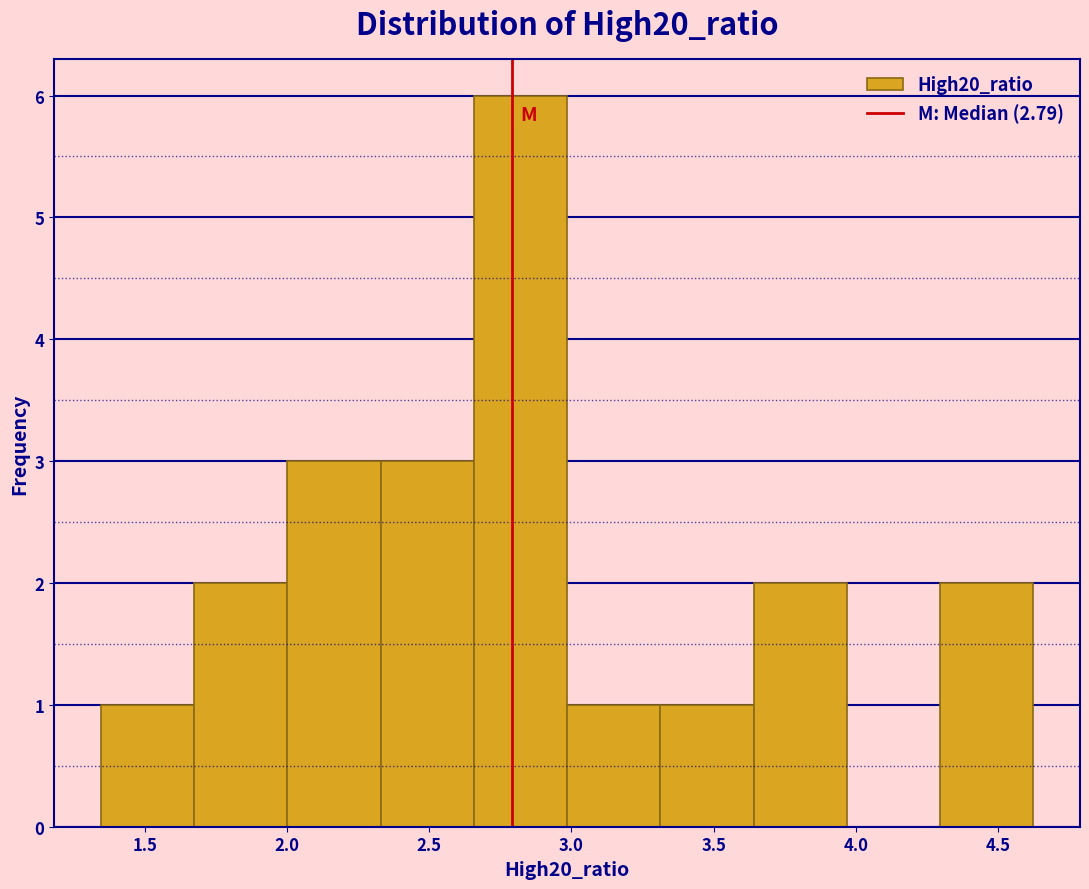

Reading left to right, transcribe this chart: for each bar, give the range it covers on the x-axis and its height. Neither the bar edges nor the heights are printed on the chart, so give them approximately, as read against the axes.

1.35 to 1.65: 1
1.65 to 2.00: 2
2.00 to 2.35: 3
2.35 to 2.65: 3
2.65 to 3.00: 6
3.00 to 3.30: 1
3.30 to 3.65: 1
3.65 to 3.95: 2
3.95 to 4.30: 0
4.30 to 4.60: 2